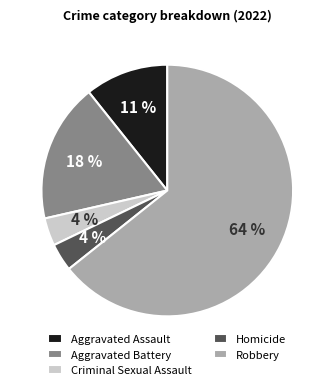

How many slices are in this pie chart?

5